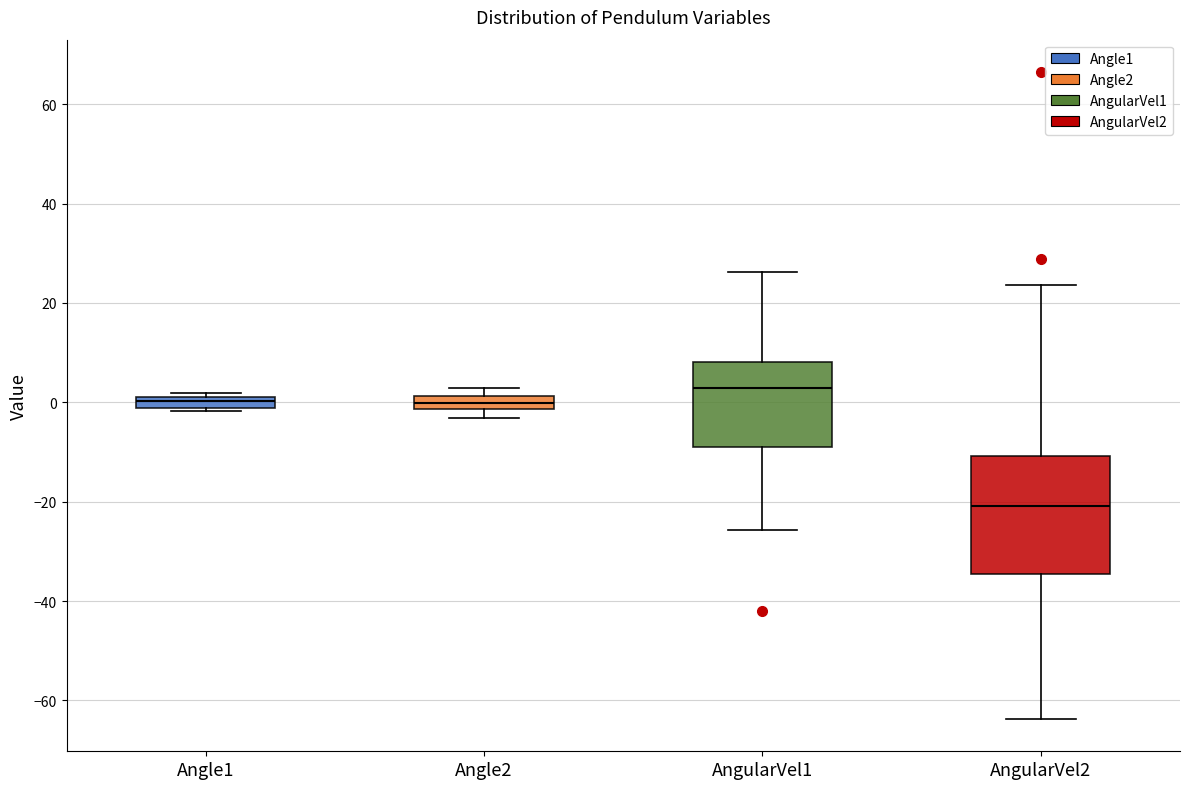

Comparing the boxes themselves (not the whiskers), which one is the tallest?

AngularVel2